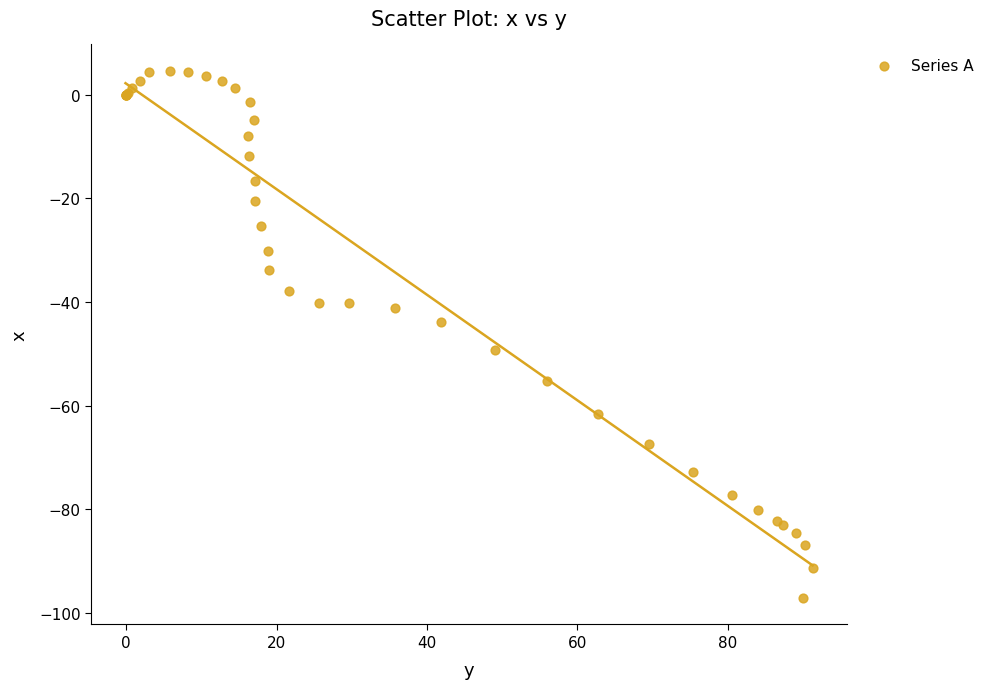

What Y value in the scatter plot is closest to -46?

-43.9